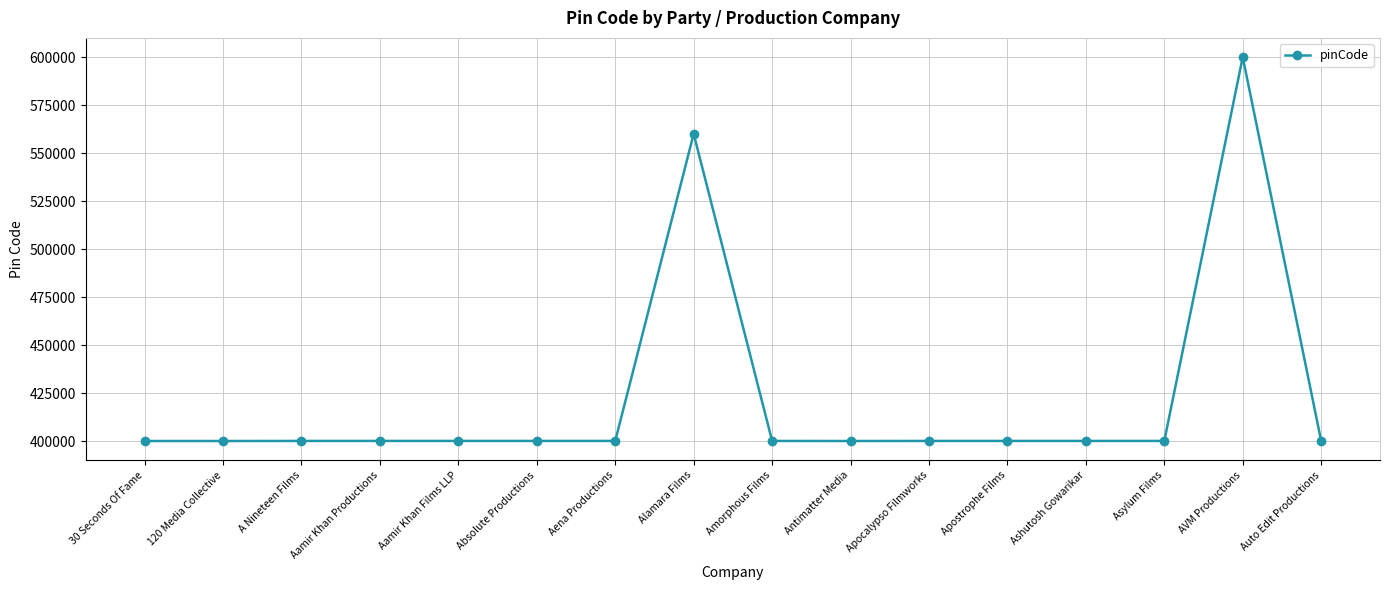

What is the label of the 2nd point from the right?

AVM Productions